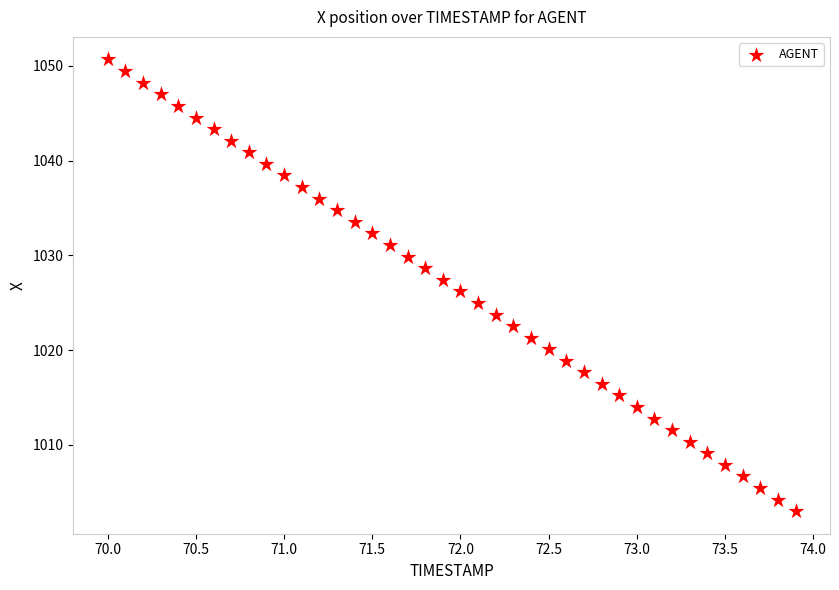

What is the range of Y values (max minus min)?

47.7